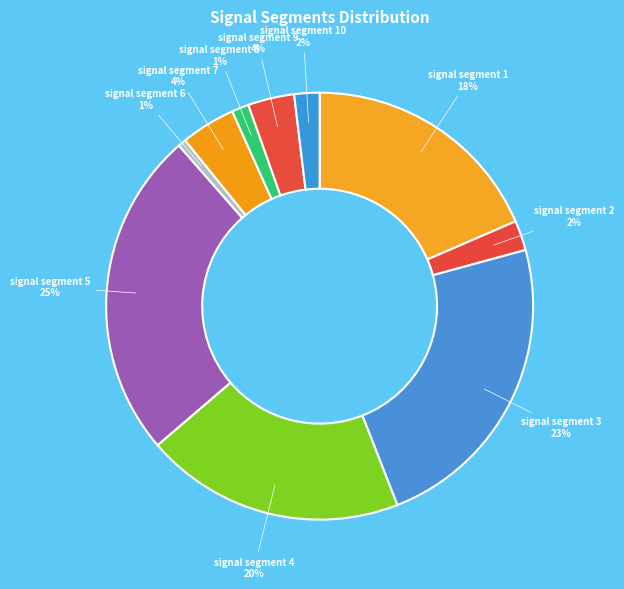

Does signal segment 1 represent more than half of the total?

No